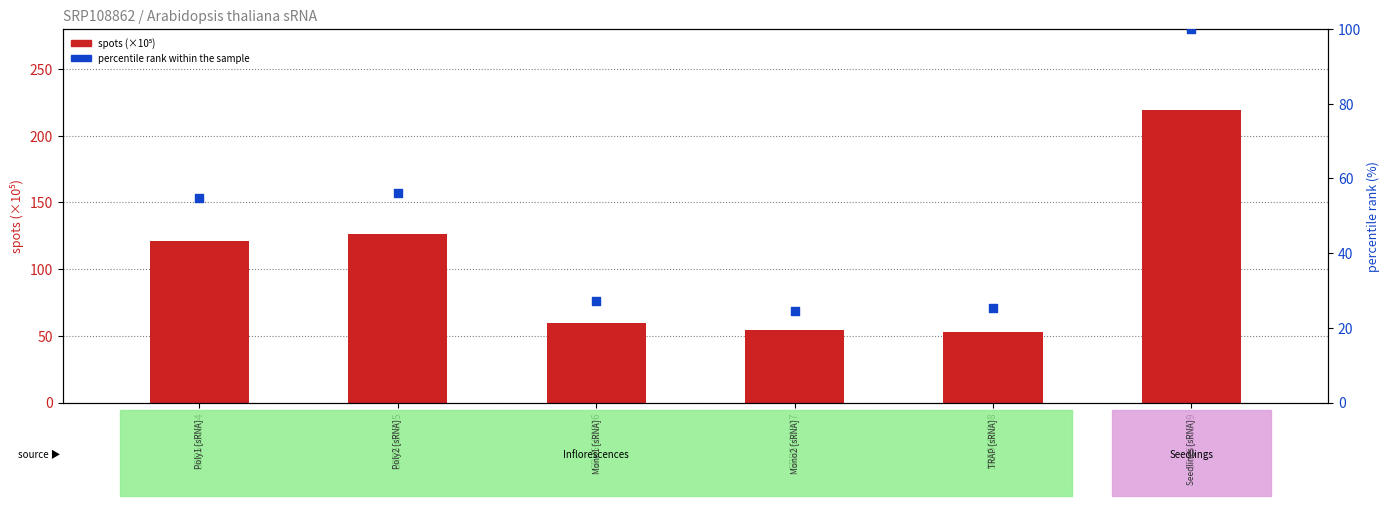

Which series has the largest total across all categories?

spots (×10⁵)